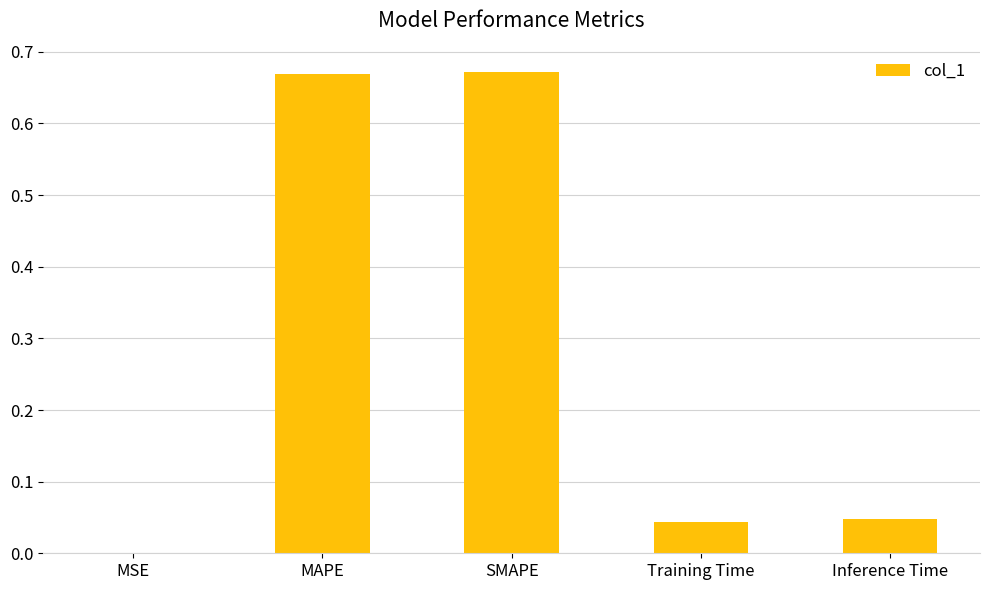

What is the average value?

0.3